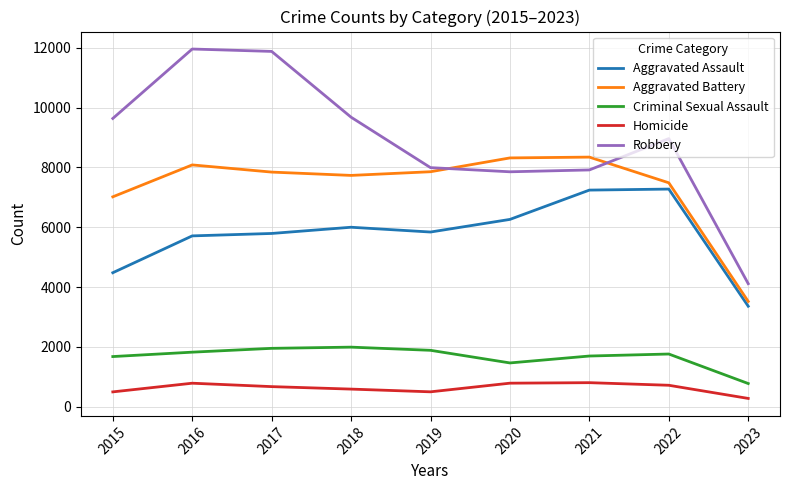

True or false: Criminal Sexual Assault and Homicide cross at least once.

False